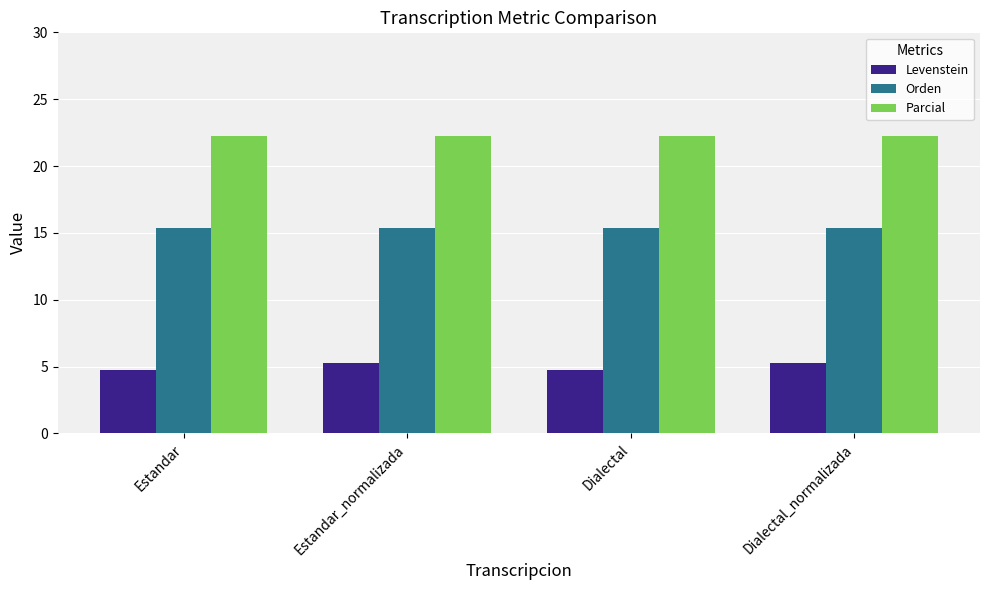

The Orden series shows 15.4 at Dialectal. True or false?

True